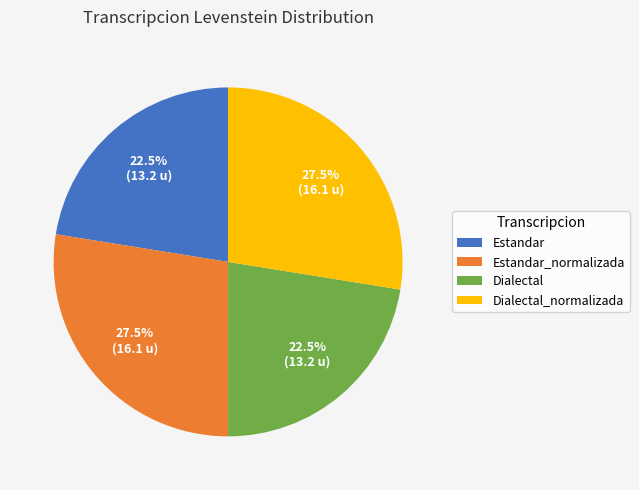

How many slices are in this pie chart?

4